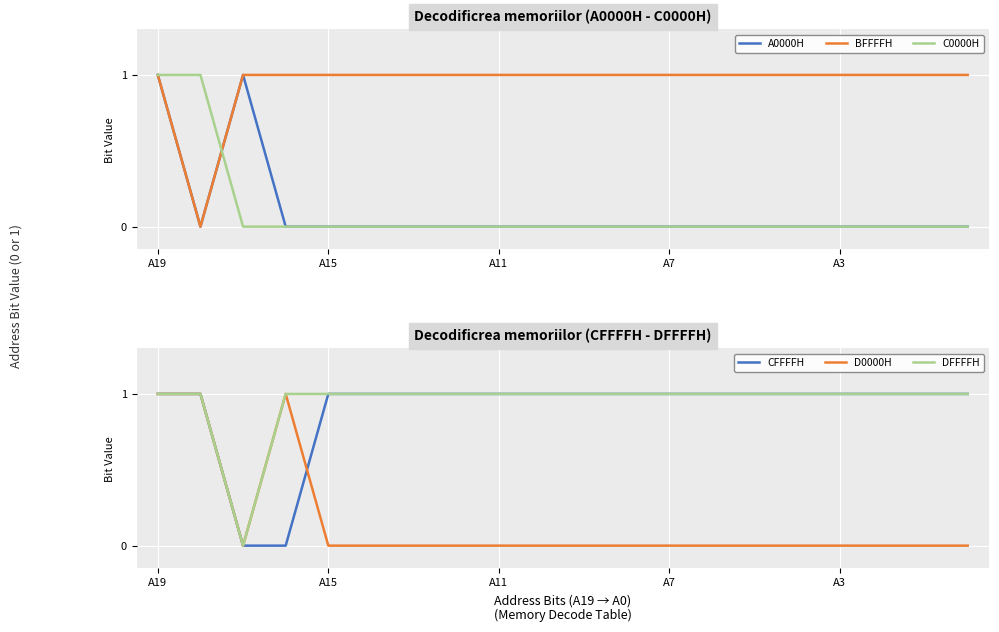

How many lines are shown in the chart?

6